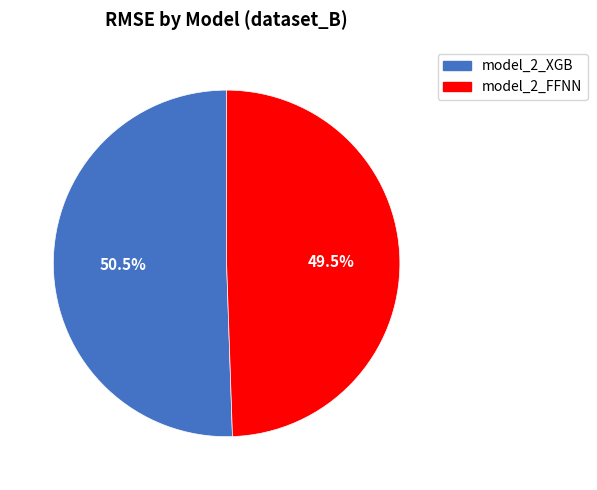

Which slice is the smallest?

model_2_FFNN